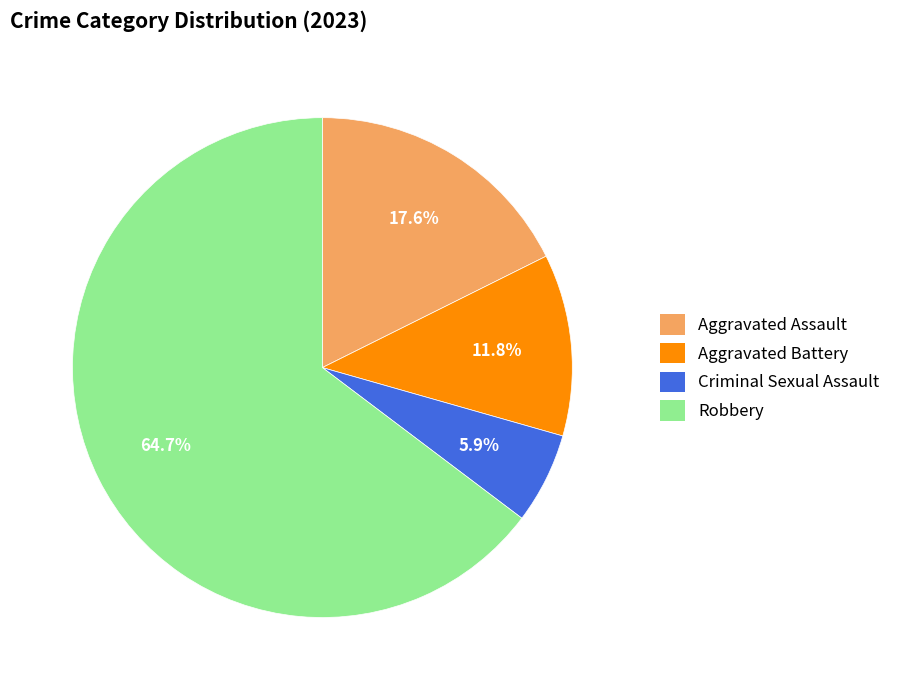

To the nearest percent, what portion does Criminal Sexual Assault represent?

6%